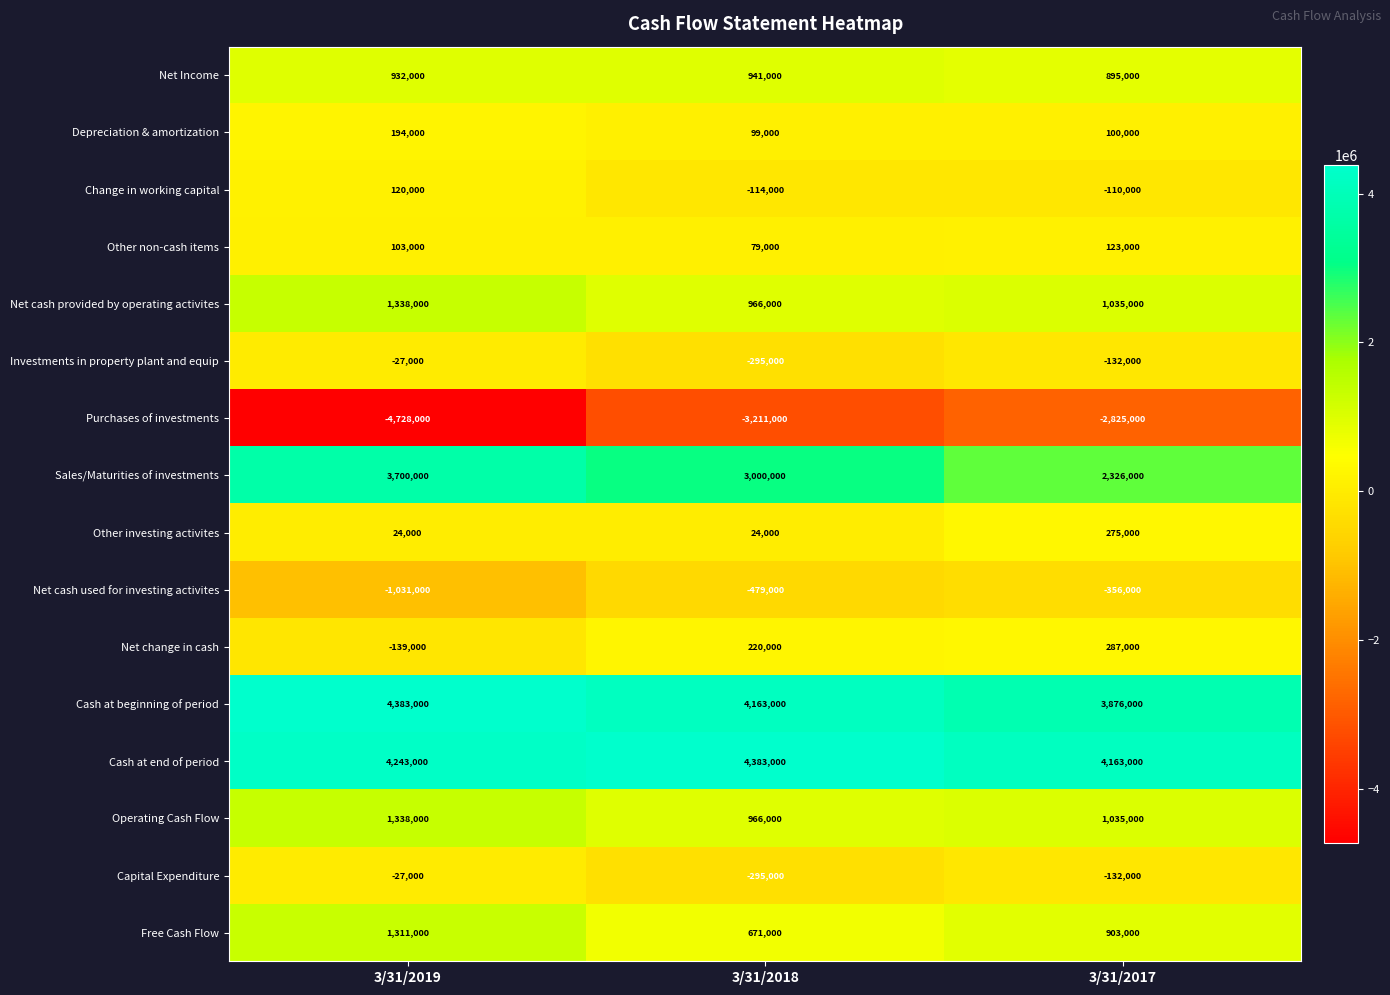

What is the difference between the maximum and minimum values in the Change in working capital series?

234000